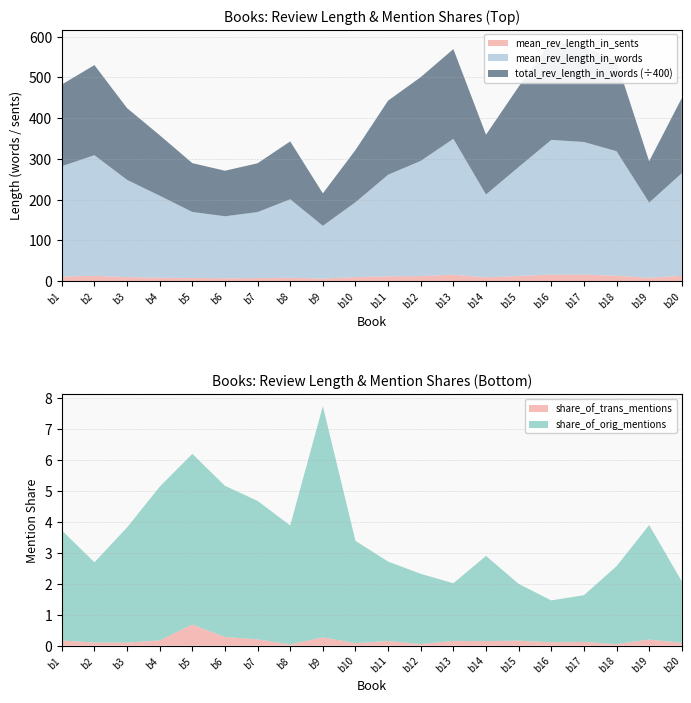

Reading right to left, what are all the values shown in this chart?

total_rev_length_in_words: 73848.0	40610.0	88655.0	93805.0	96597.0	78948.0	58778.0	88154.0	82321.0	72830.0	51302.0	31871.0	56862.0	47986.0	44735.0	47984.0	59449.0	70454.0	88550.0	80251.0
mean_rev_length_in_words: 252.0	184.6	305.7	325.7	330.8	267.6	203.4	333.9	282.9	249.4	183.9	129.6	192.8	162.1	152.2	162.1	201.5	238.8	296.2	271.1
mean_rev_length_in_sents: 12.8	8.1	13.2	15.8	15.8	12.4	9.1	15.4	12.2	11.7	9.7	6.1	8.1	7.2	6.9	7.6	8.1	9.8	12.9	11.0
share_of_trans_mentions: 0.1	0.2	0.0	0.1	0.1	0.2	0.1	0.2	0.1	0.1	0.1	0.3	0.0	0.2	0.3	0.7	0.2	0.1	0.1	0.2
share_of_orig_mentions: 2.0	3.7	2.5	1.5	1.4	1.8	2.7	1.9	2.3	2.6	3.3	7.5	3.8	4.5	4.9	5.5	5.0	3.7	2.6	3.6